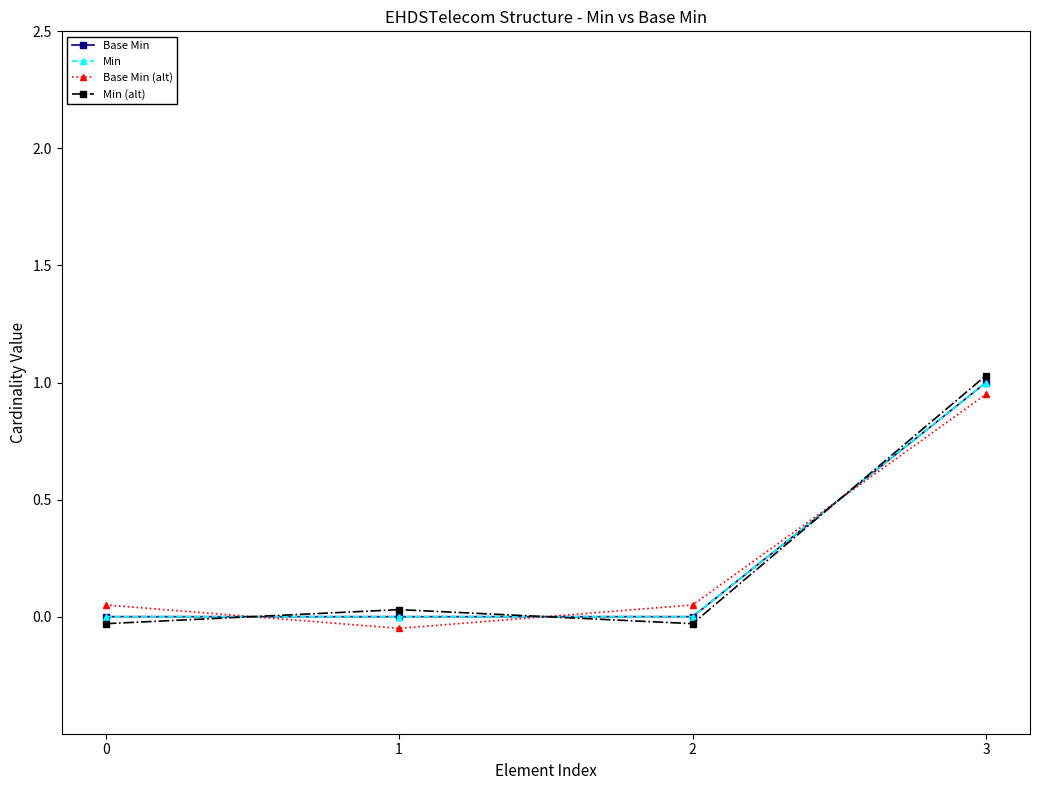

What is the value of the Min (alt) point at the 4th from the left?

1.0